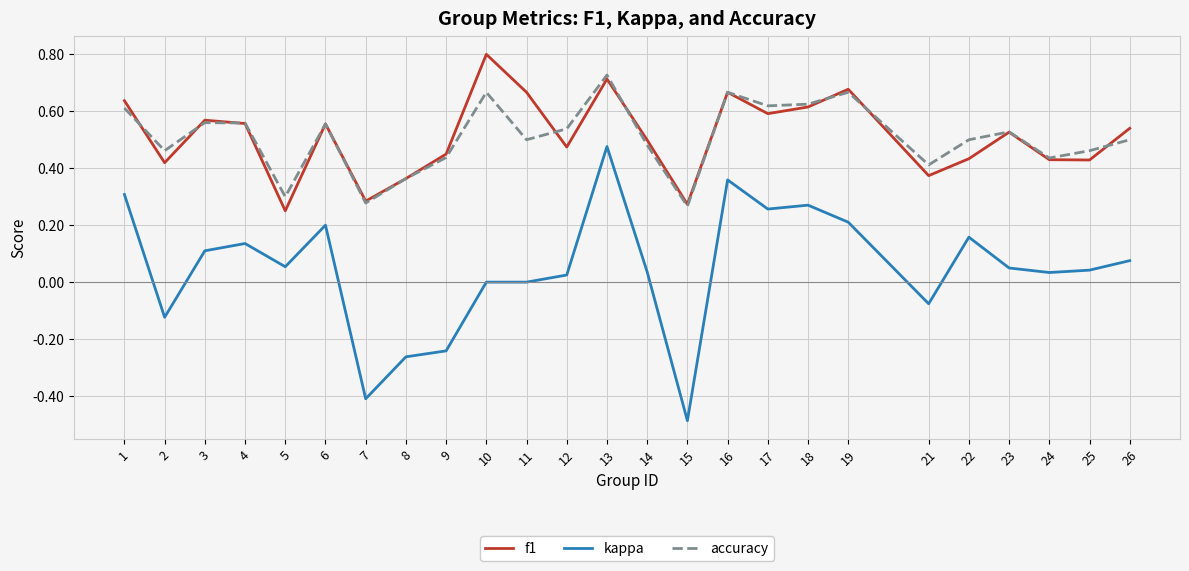

How many lines are shown in the chart?

3